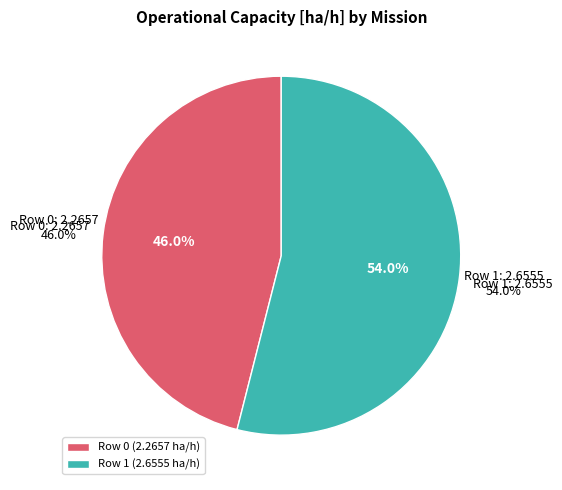

Between Row 0 (2.2657 ha/h) and Row 1 (2.6555 ha/h), which is larger?

Row 1 (2.6555 ha/h)